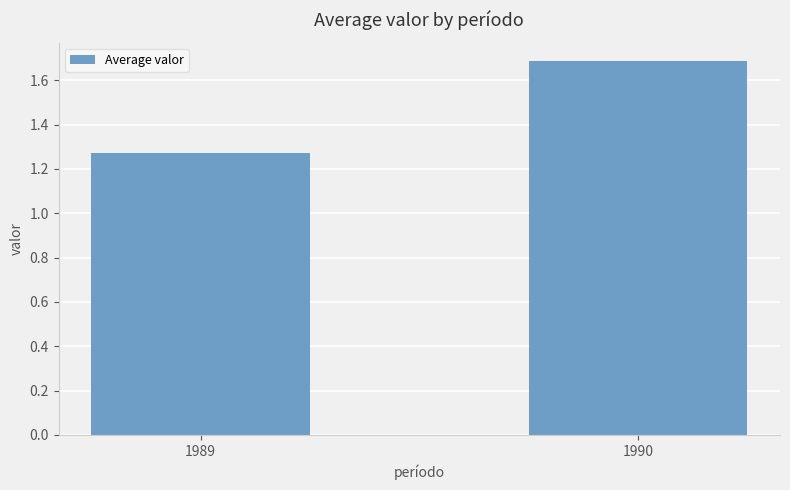

Is it true that the value at 1989 is 1.7?

False